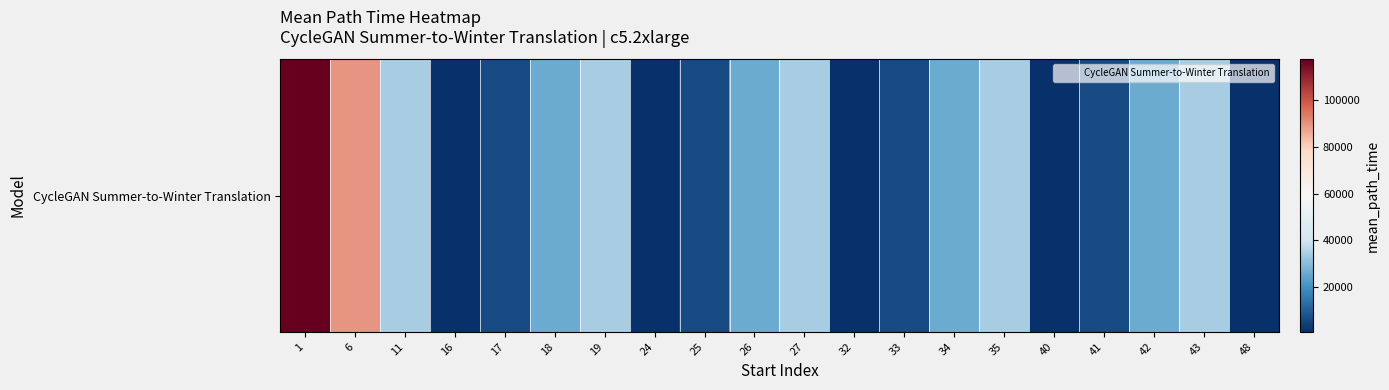

How many values are below 26113?

10